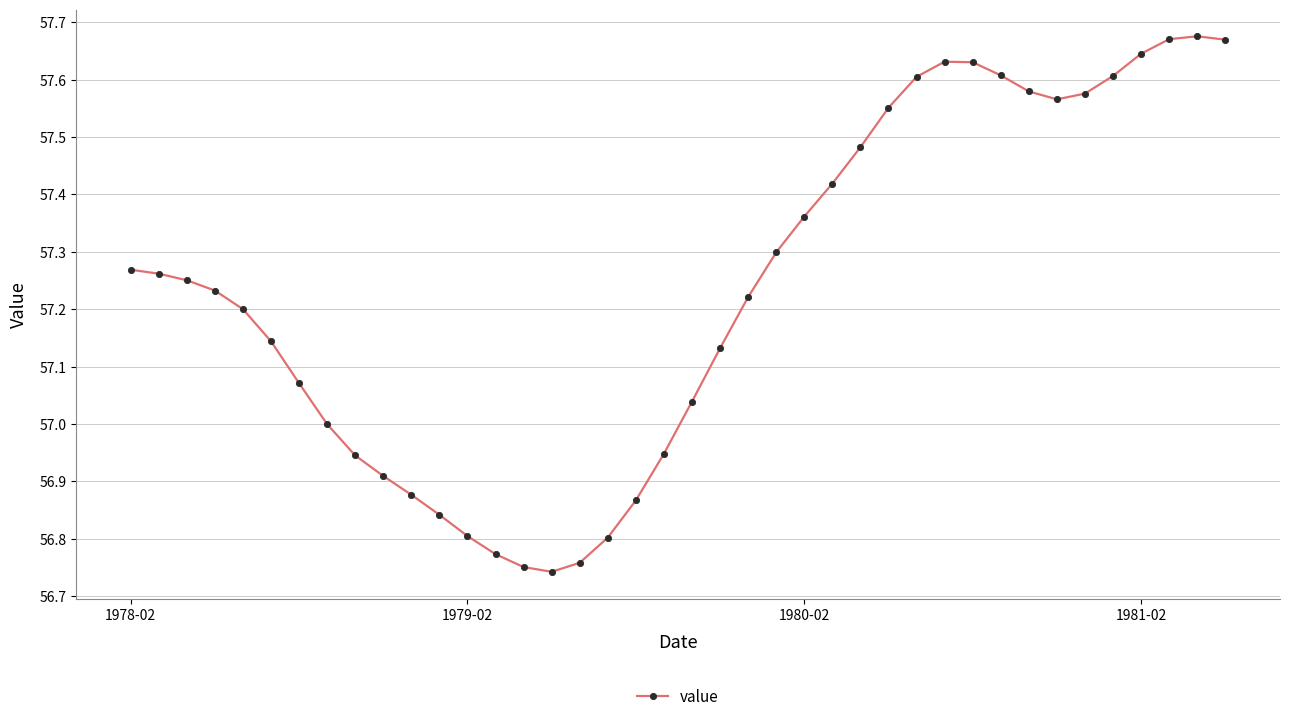

True or false: the data has more than 1 interior local peaks.

True